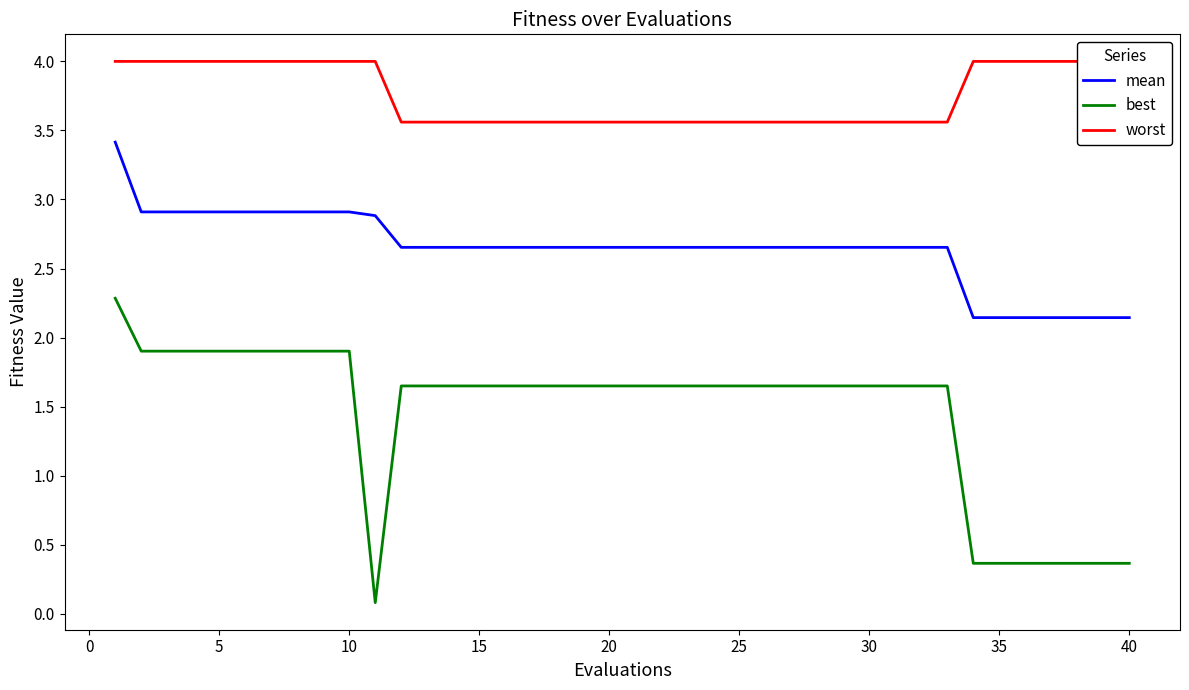

Which series has the largest total across all categories?

worst